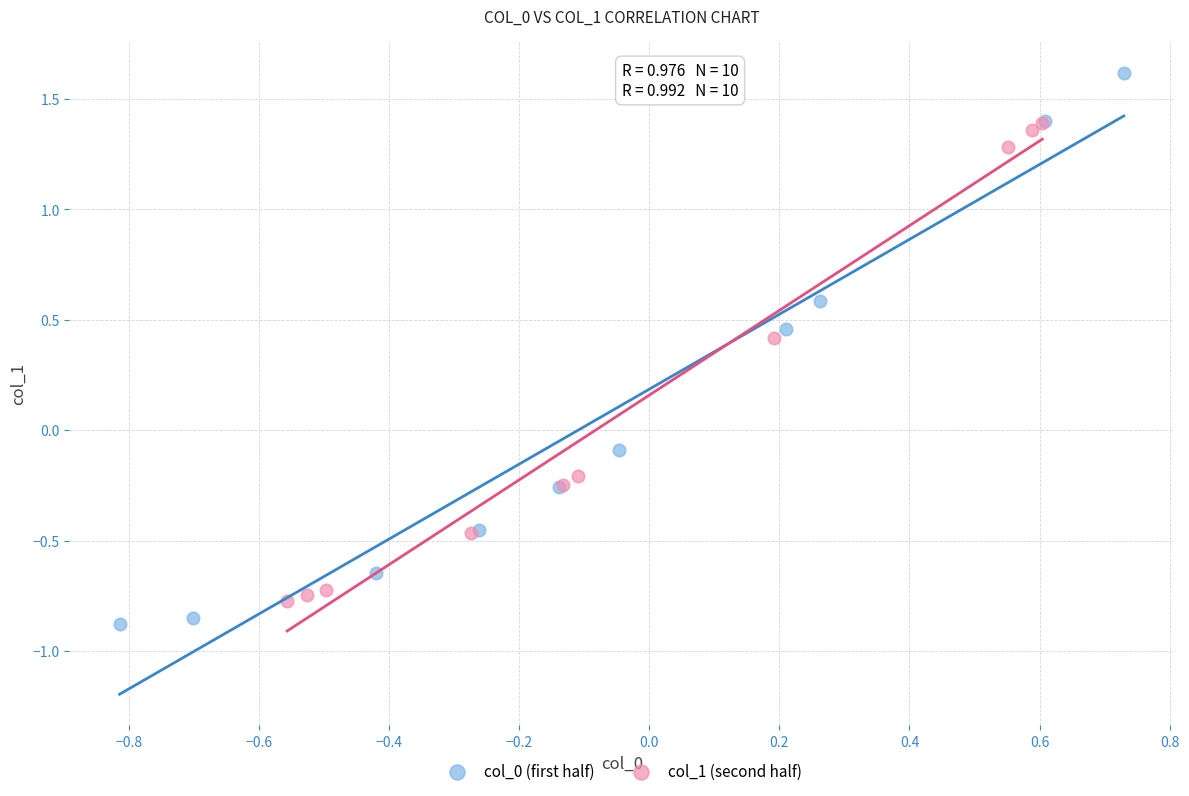

What are all the series names shown in the legend?

col_0 (first half), col_1 (second half)